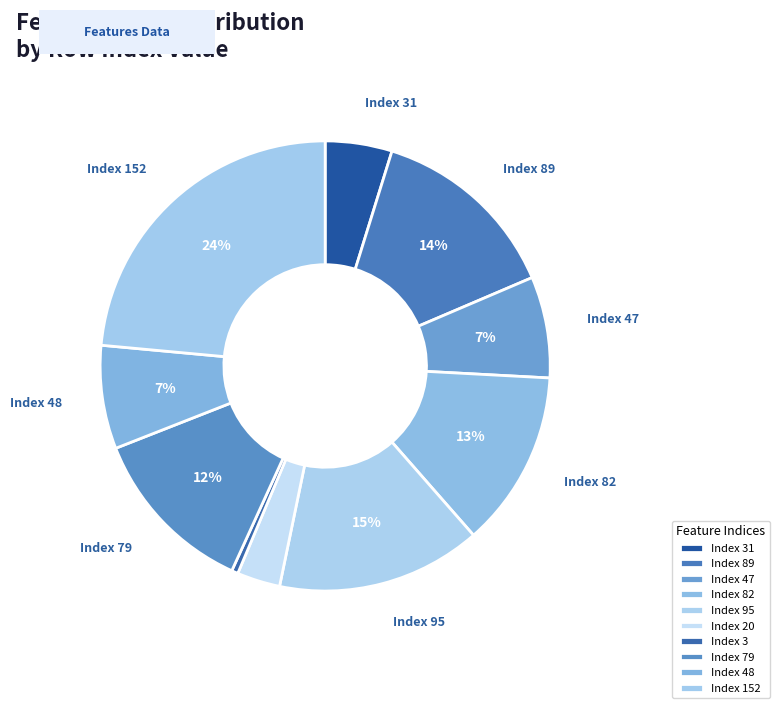

Rank the categories by value from lowest to highest.

3, 20, 31, 47, 48, 79, 82, 89, 95, 152